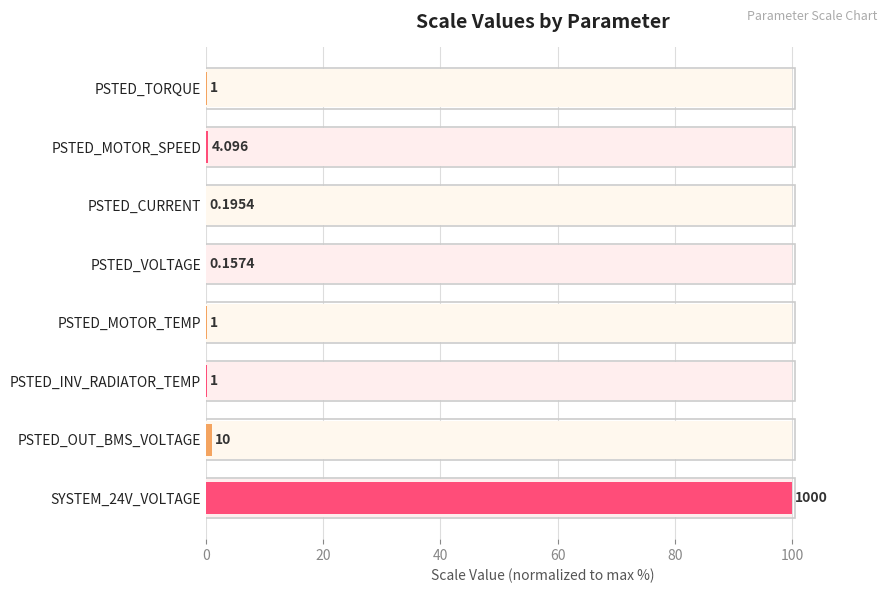

Reading right to left, list all the values displayed in this chart.

100.0	1.0	0.1	0.1	0.0	0.0	0.4	0.1